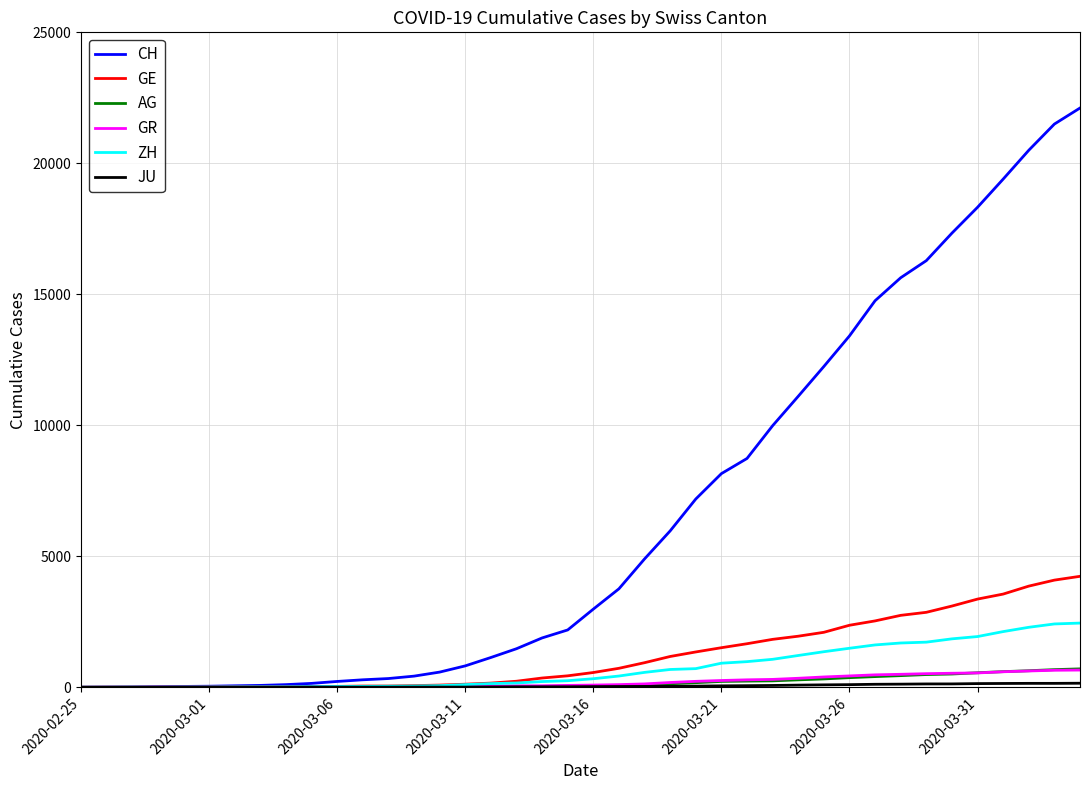

What is the highest value of the GR series?

657